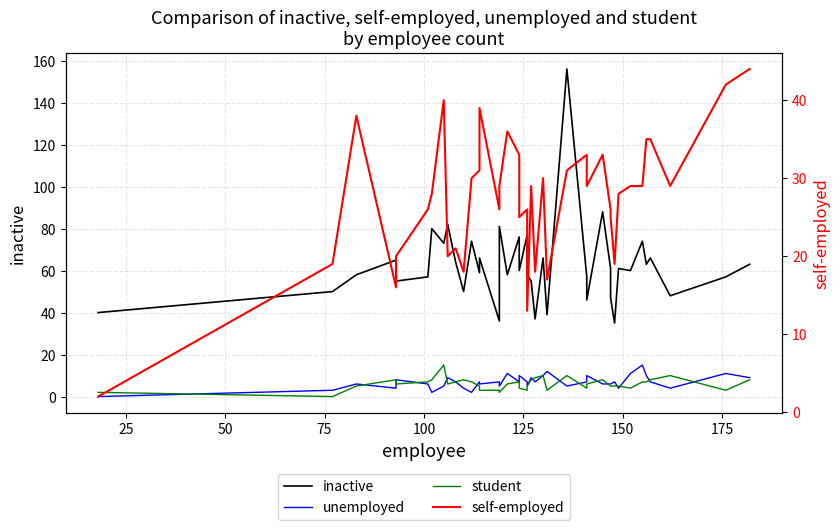

True or false: student has more than 1 points higher than both neighbors.

True